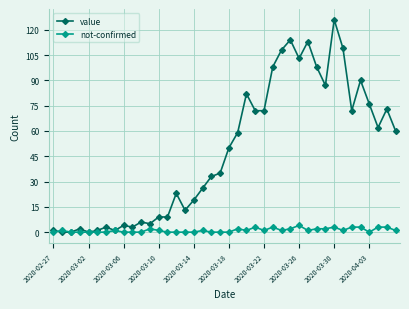

Which series has the largest total across all categories?

value